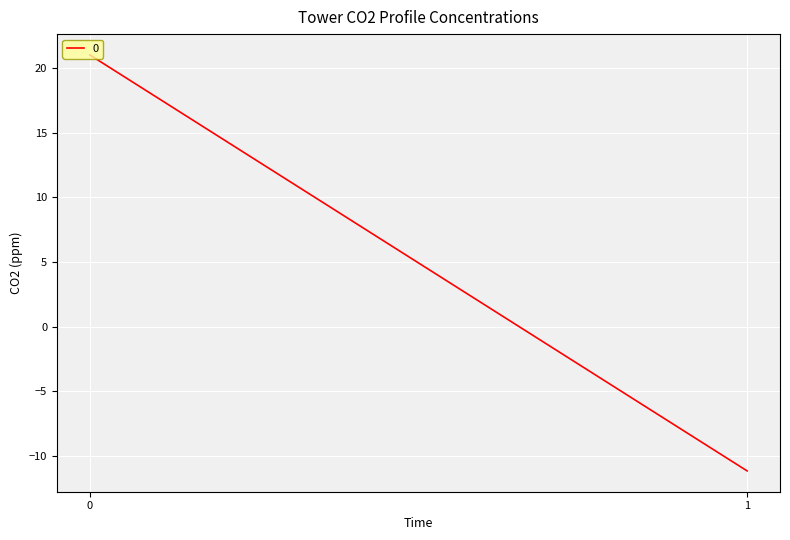

Reading right to left, list all the values displayed in this chart.

col_0: 1=1.0	0=0.0
0: 1=-11.2	0=21.0